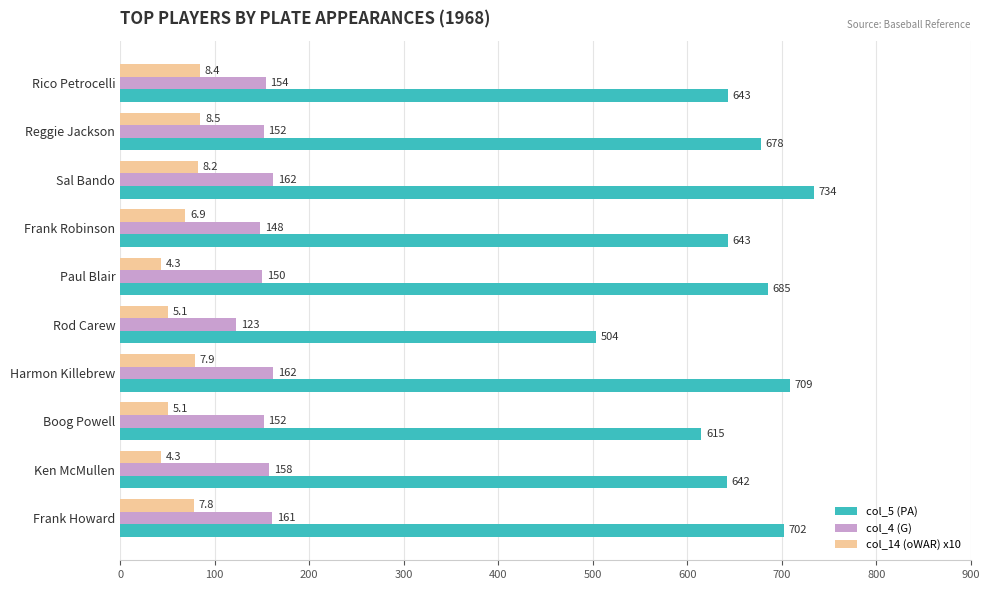

What is the sum of the col_5 (PA) values at Reggie Jackson and Paul Blair?

1363